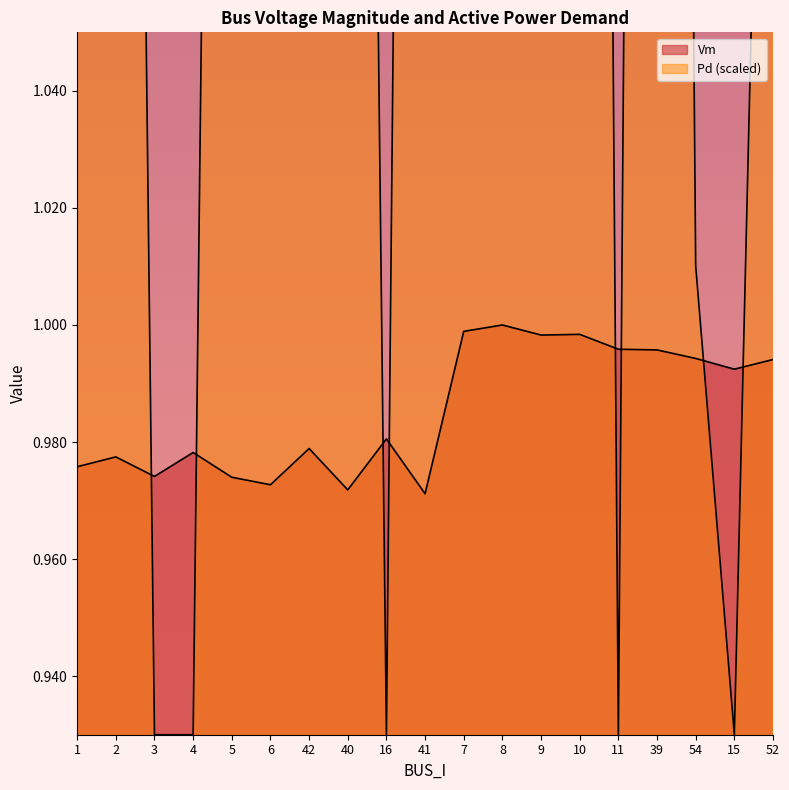

What is the label of the 10th point from the left?

41